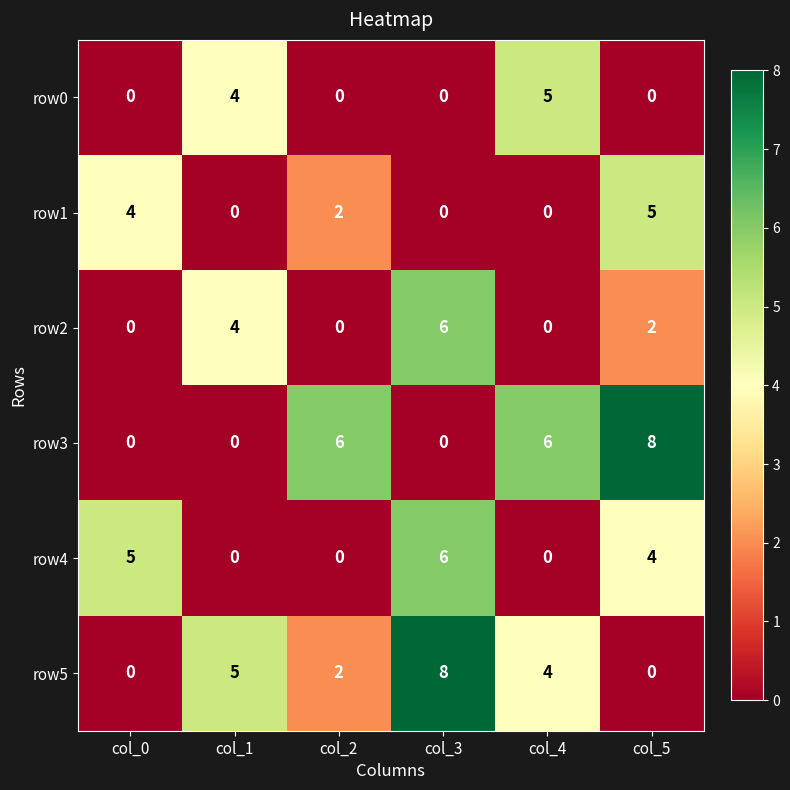

At which label does row4 first exceed 4?

col_0